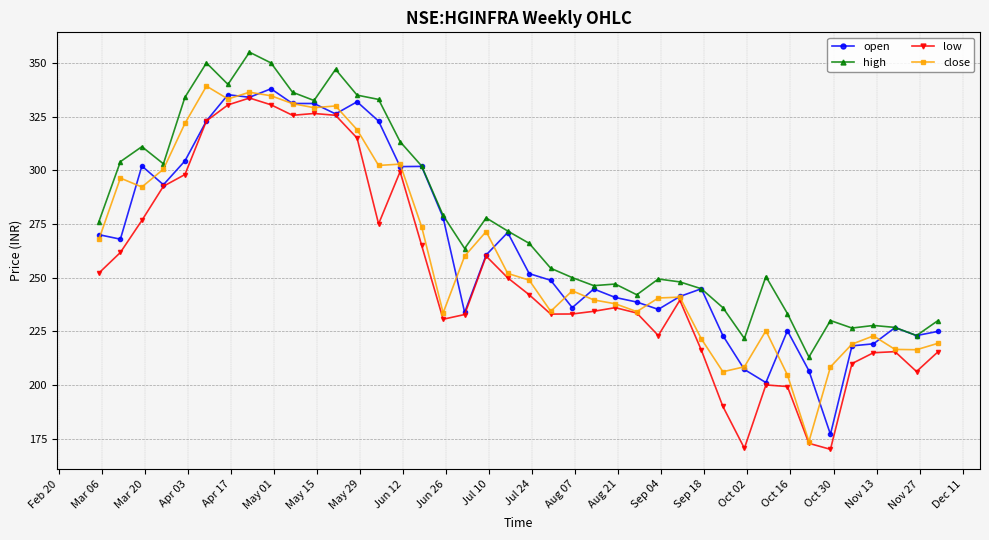

What is the minimum value shown in the chart?

170.0